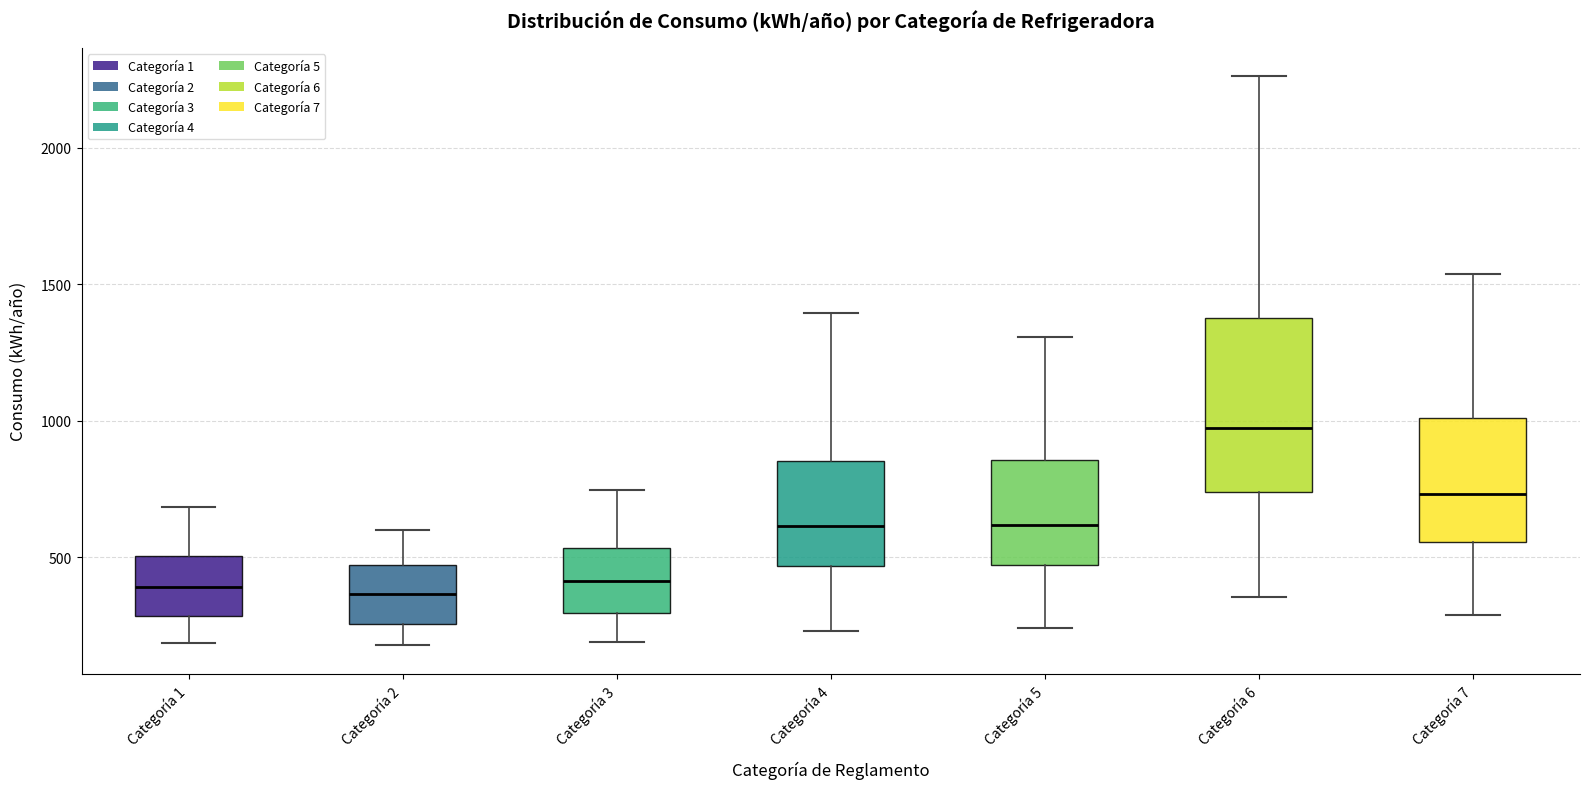

Where is the lower edge of the box for Categoría 3 on the y-axis? The values are not printed on the chart, so give them approximately, as read against the axis.

300